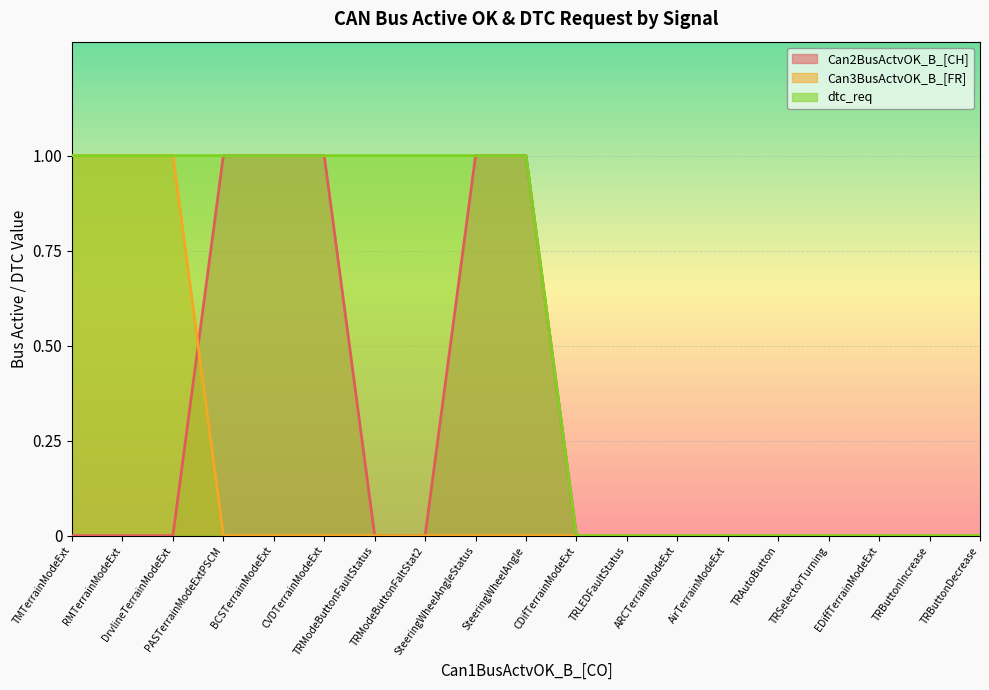

Does the chart display data point markers on the line(s)?

No